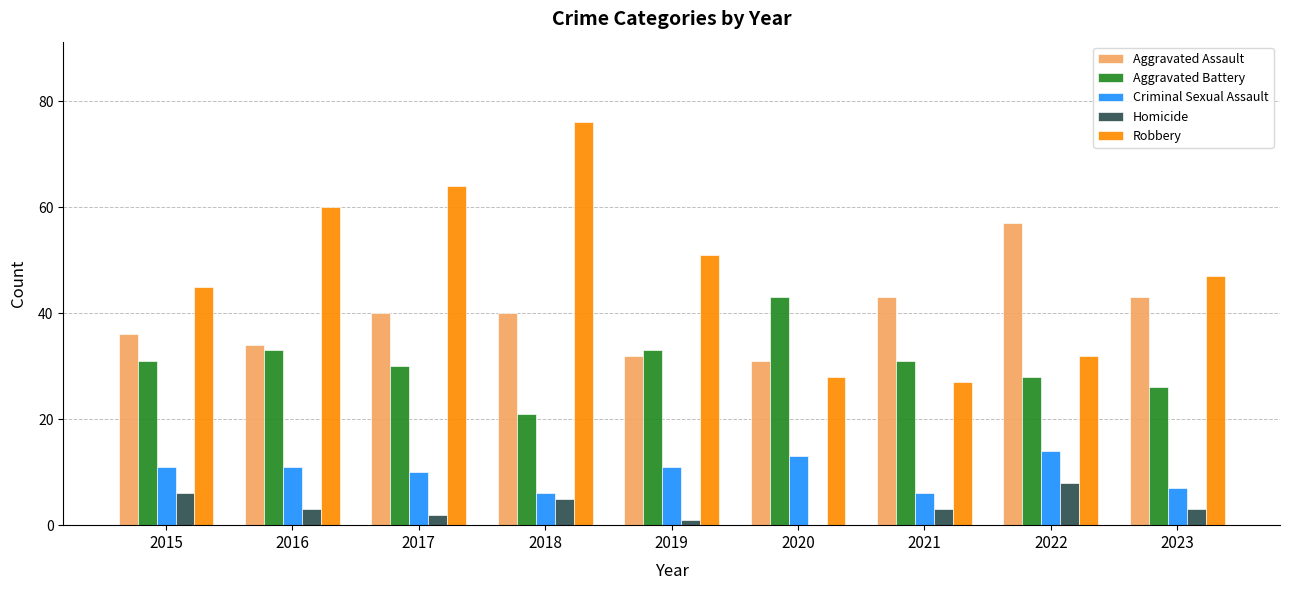

Count the number of data series in this chart.

5